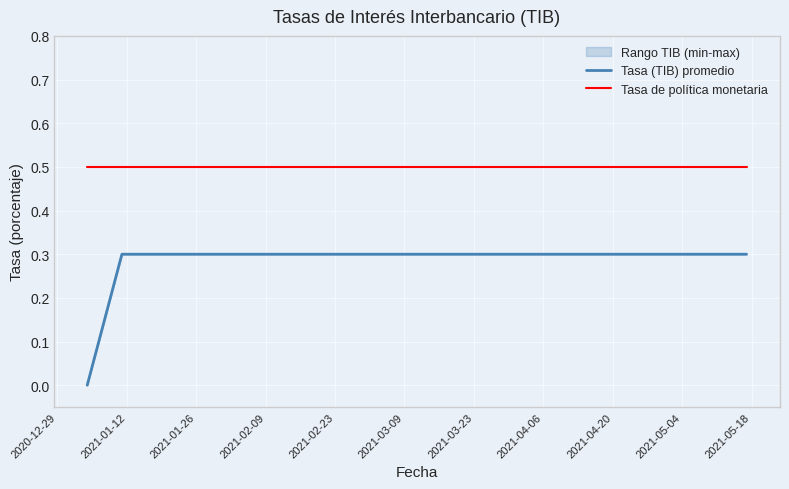

Which series has the widest spread of values?

Tasa (TIB) promedio